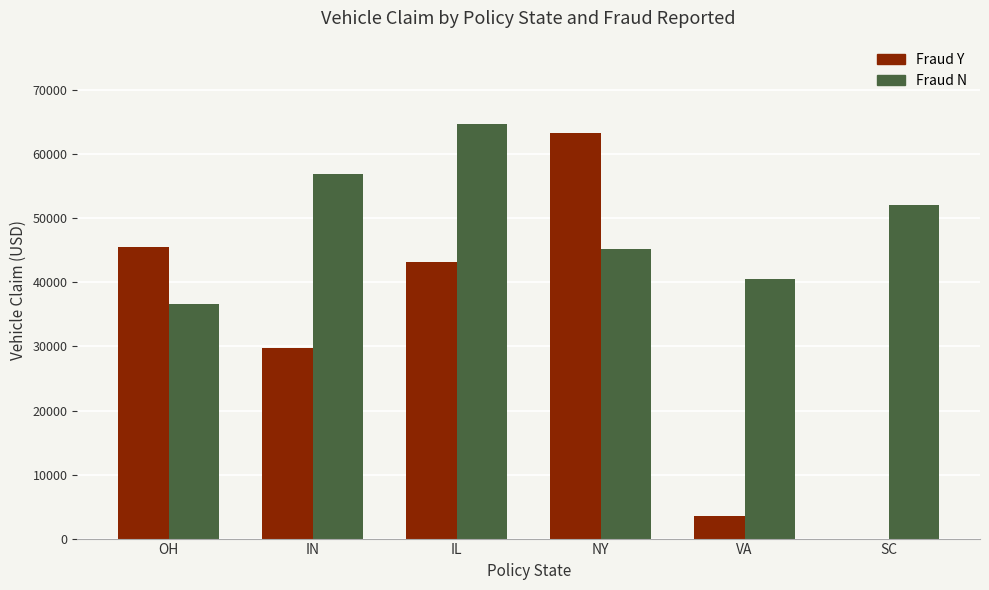

What are all the series names shown in the legend?

Fraud Y, Fraud N